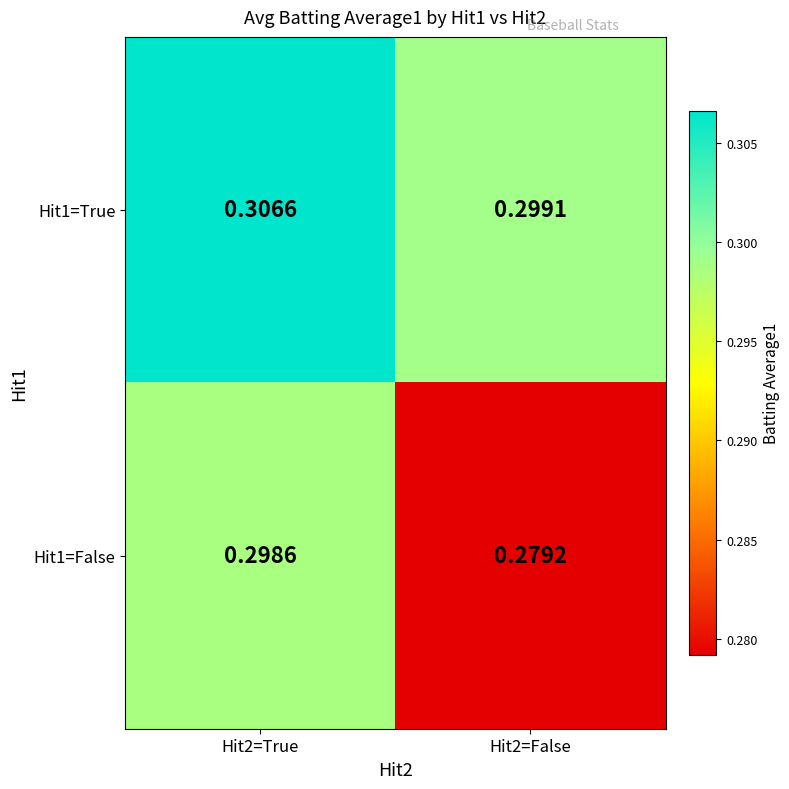

Which series has the largest range (max minus min)?

Hit1=False